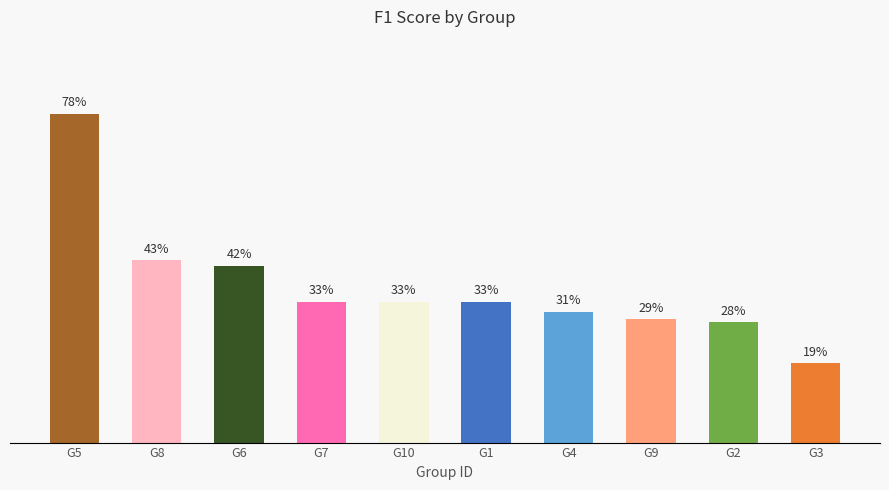

At which label is the value closest to 0?

G3